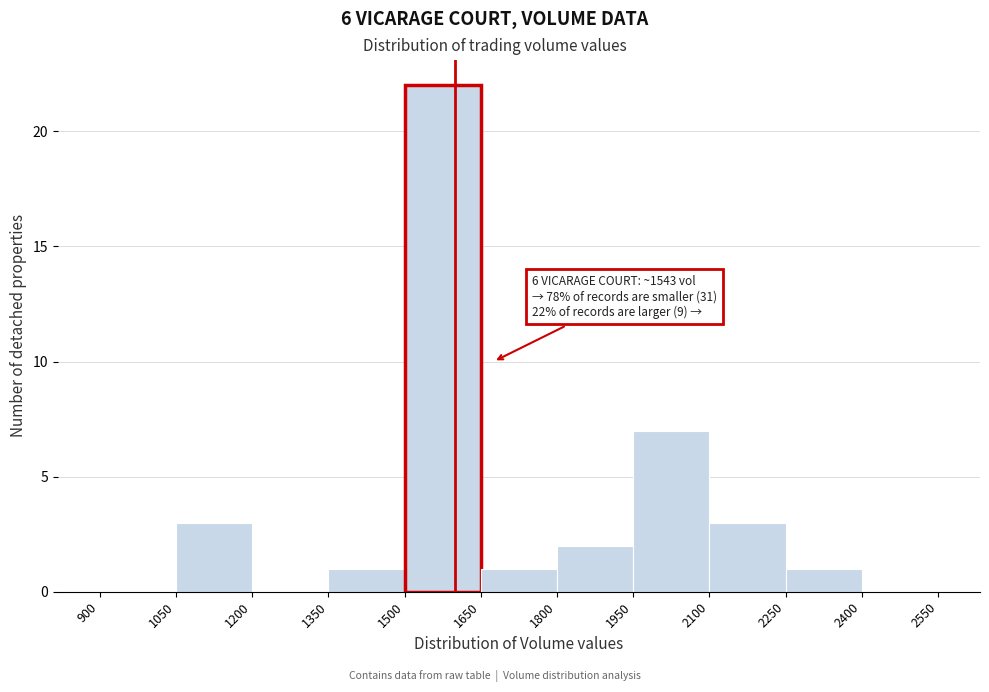

Over which range of the x-axis is the bar tallest?

1500 to 1650